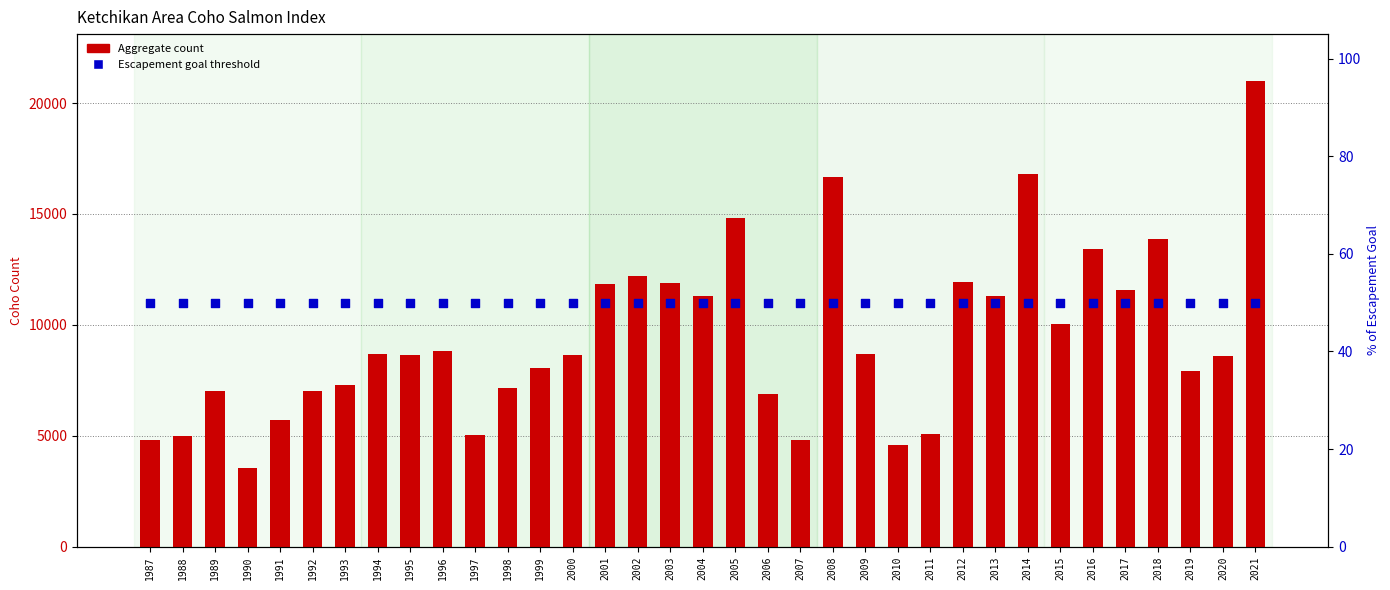

Which series has the largest total across all categories?

Aggregate